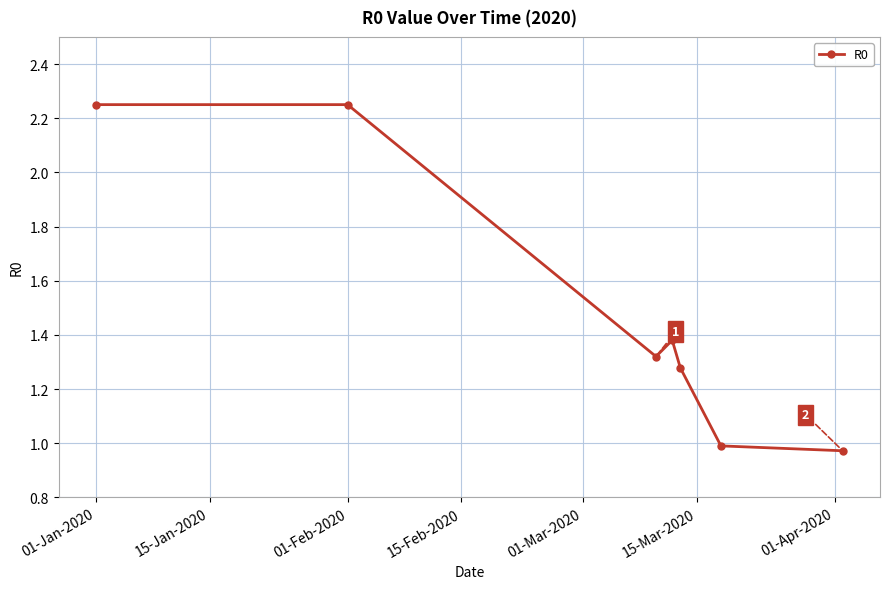

True or false: there are more than 0 points higher than both neighbors.

True